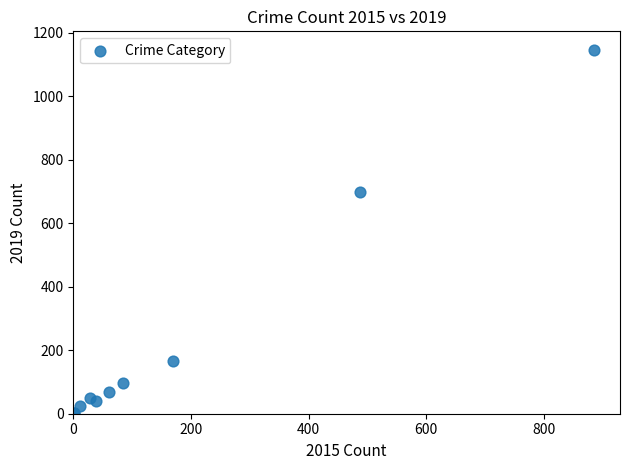

What Y value in the scatter plot is closest to 574?

698